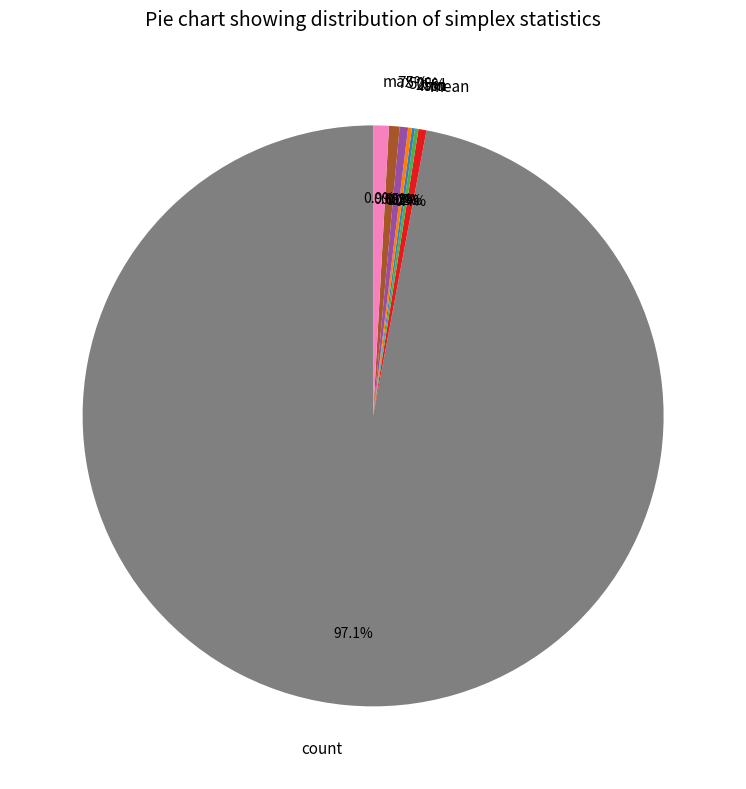

Rank the categories by value from highest to lowest.

count, max, 75%, 50%, mean, 25%, std, min